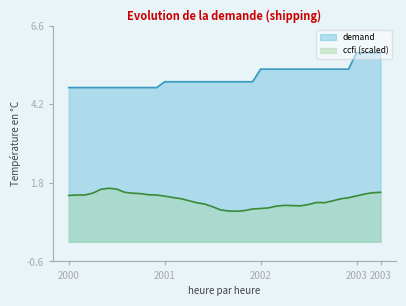

True or false: ccfi_scaled and demand intersect in this chart.

False